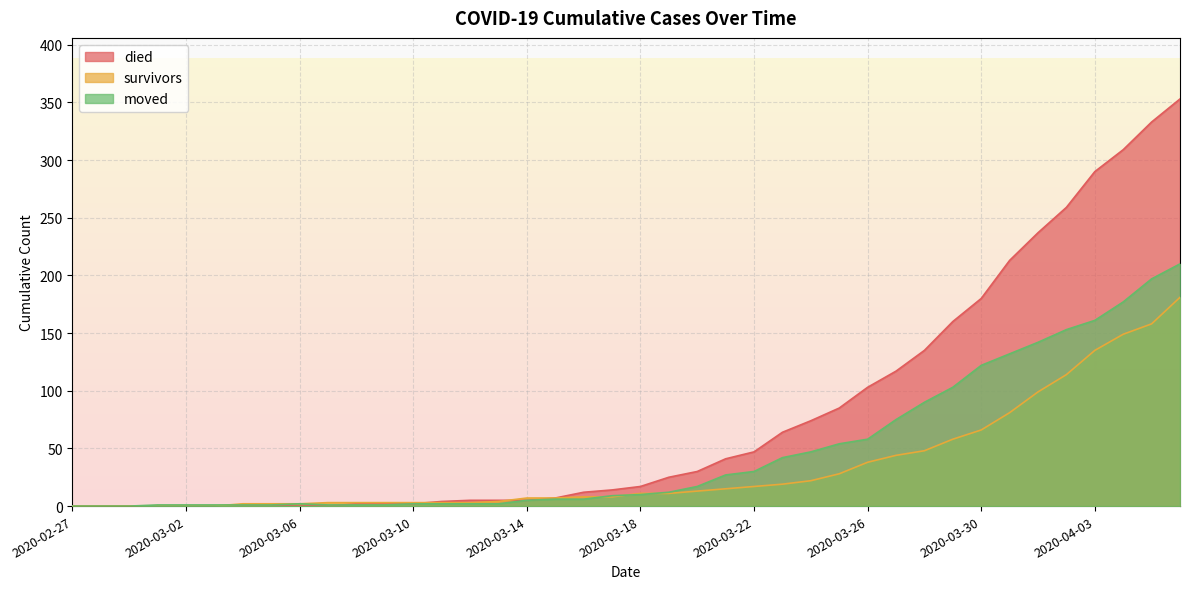

What is the total value across all series at 2020-03-02?

1